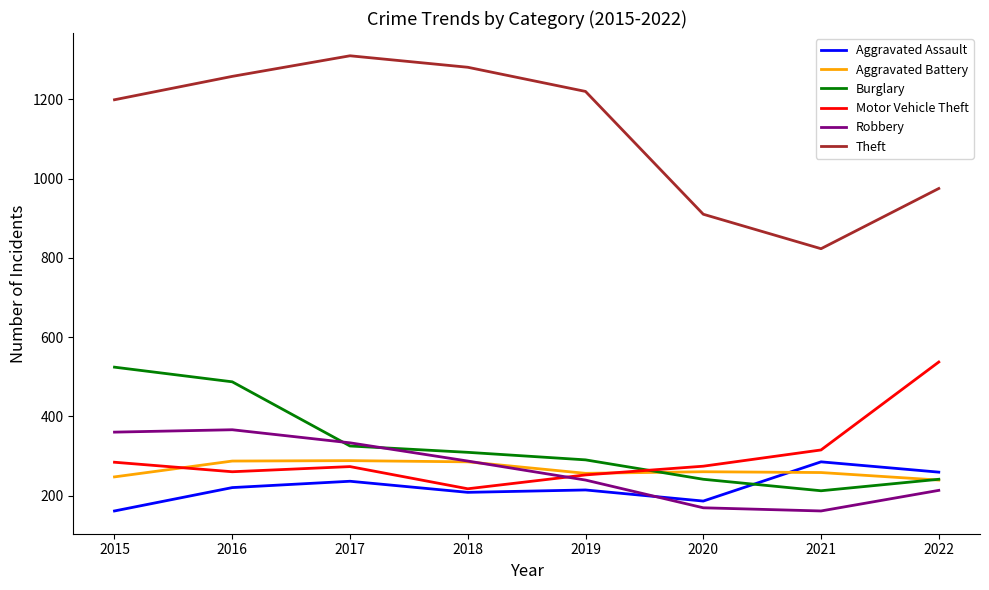

Which series changed the most between 2015 and 2021?

Theft